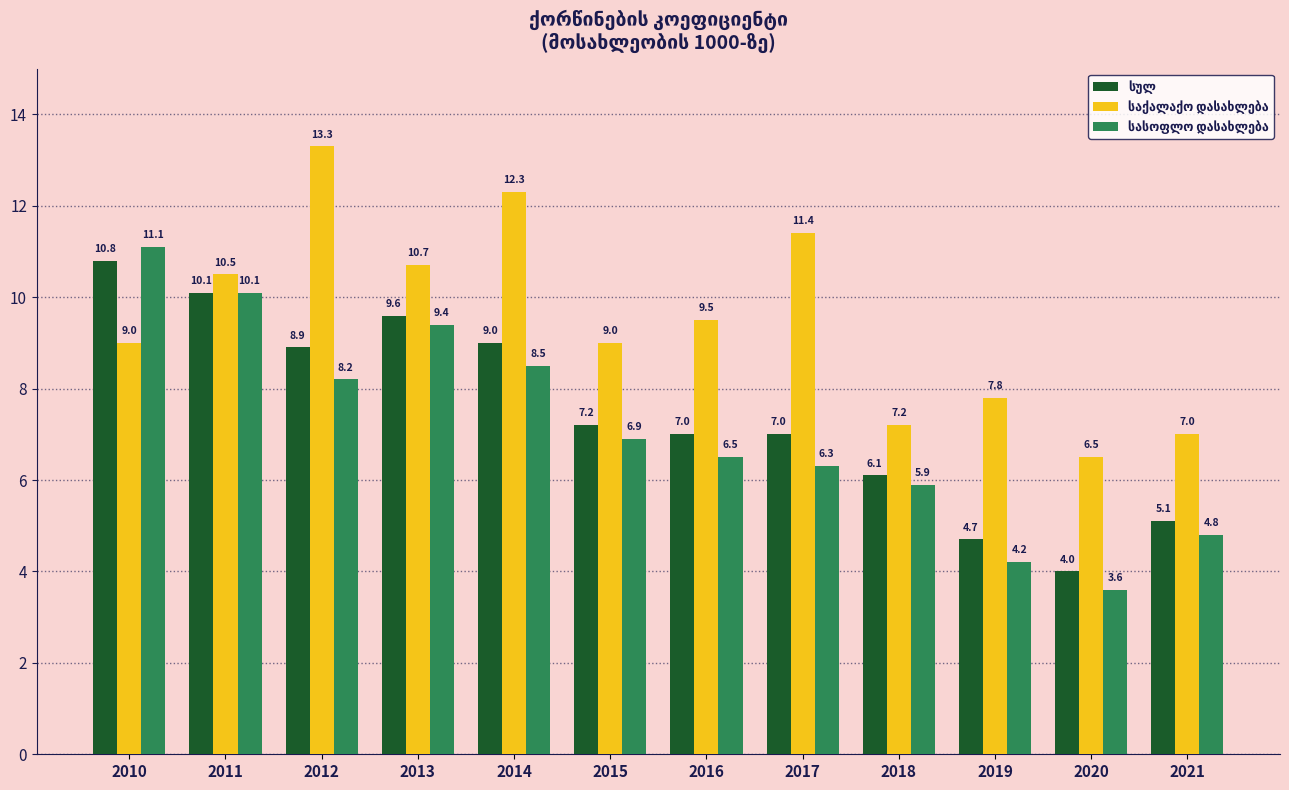

What is the difference between the highest and lowest values at 2015?

2.1